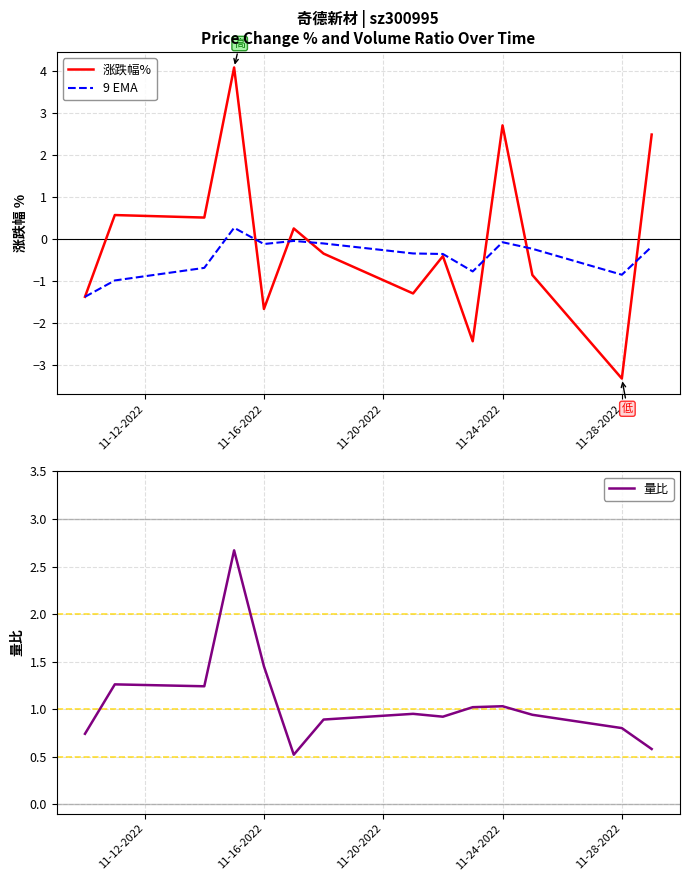

What is the lowest value of the 涨跌幅% series?

-3.3